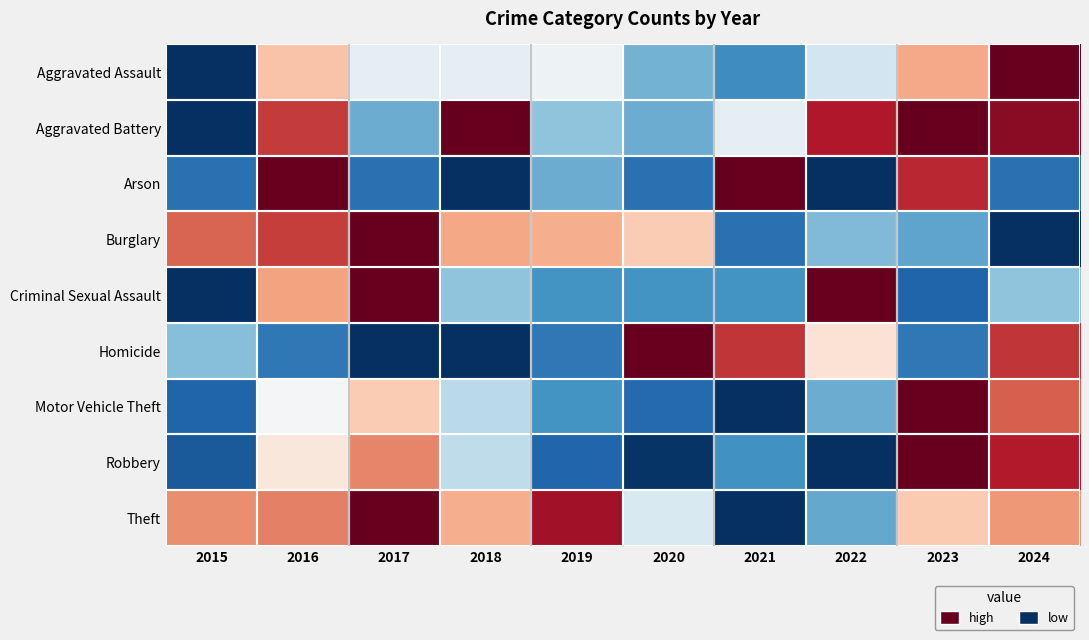

Reading left to right, what are all the values shown in this chart?

Aggravated Assault: 2015=0.0	2016=0.6	2017=0.5	2018=0.5	2019=0.5	2020=0.3	2021=0.2	2022=0.4	2023=0.7	2024=1.0
Aggravated Battery: 2015=0.0	2016=0.8	2017=0.2	2018=1.0	2019=0.3	2020=0.2	2021=0.5	2022=0.9	2023=1.0	2024=0.9
Arson: 2015=0.1	2016=1.0	2017=0.1	2018=0.0	2019=0.2	2020=0.1	2021=1.0	2022=0.0	2023=0.9	2024=0.1
Burglary: 2015=0.8	2016=0.8	2017=1.0	2018=0.7	2019=0.7	2020=0.6	2021=0.1	2022=0.3	2023=0.2	2024=0.0
Criminal Sexual Assault: 2015=0.0	2016=0.7	2017=1.0	2018=0.3	2019=0.2	2020=0.2	2021=0.2	2022=1.0	2023=0.1	2024=0.3
Homicide: 2015=0.3	2016=0.1	2017=0.0	2018=0.0	2019=0.1	2020=1.0	2021=0.9	2022=0.6	2023=0.1	2024=0.9
Motor Vehicle Theft: 2015=0.1	2016=0.5	2017=0.6	2018=0.4	2019=0.2	2020=0.1	2021=0.0	2022=0.3	2023=1.0	2024=0.8
Robbery: 2015=0.1	2016=0.6	2017=0.7	2018=0.4	2019=0.1	2020=0.0	2021=0.2	2022=0.0	2023=1.0	2024=0.9
Theft: 2015=0.7	2016=0.8	2017=1.0	2018=0.7	2019=0.9	2020=0.4	2021=0.0	2022=0.2	2023=0.6	2024=0.7